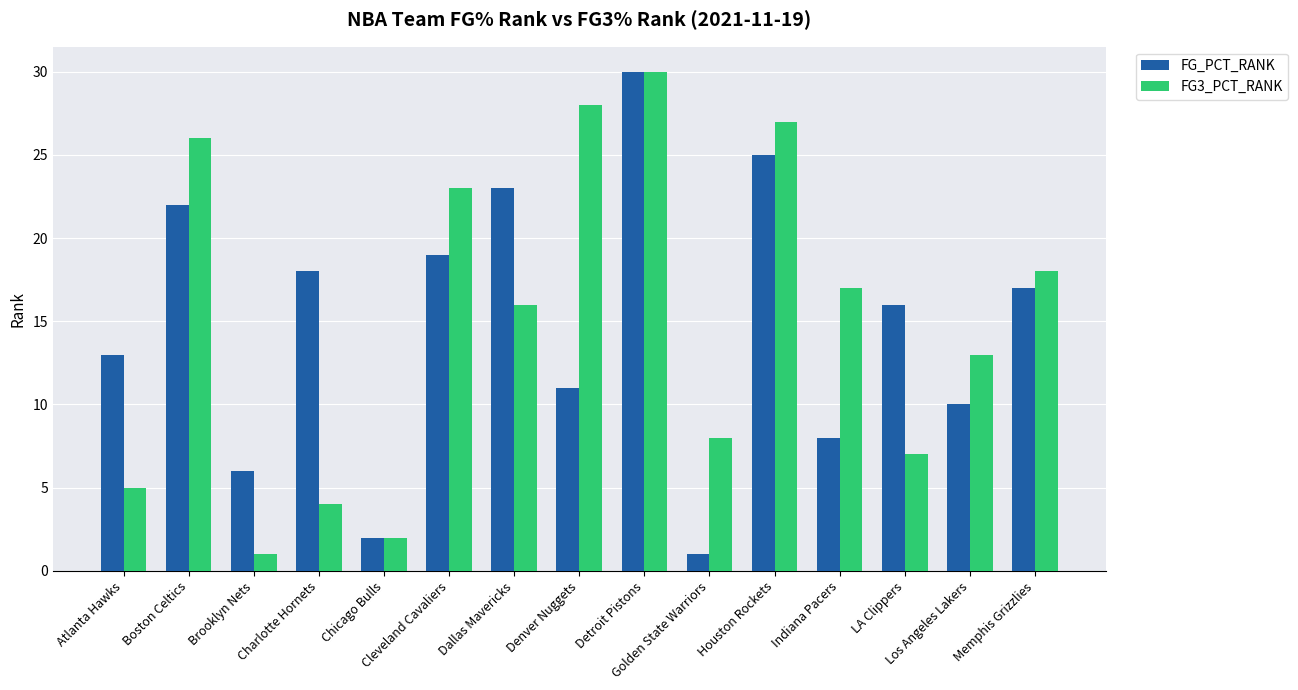

What is the maximum value for FG_PCT_RANK?

30